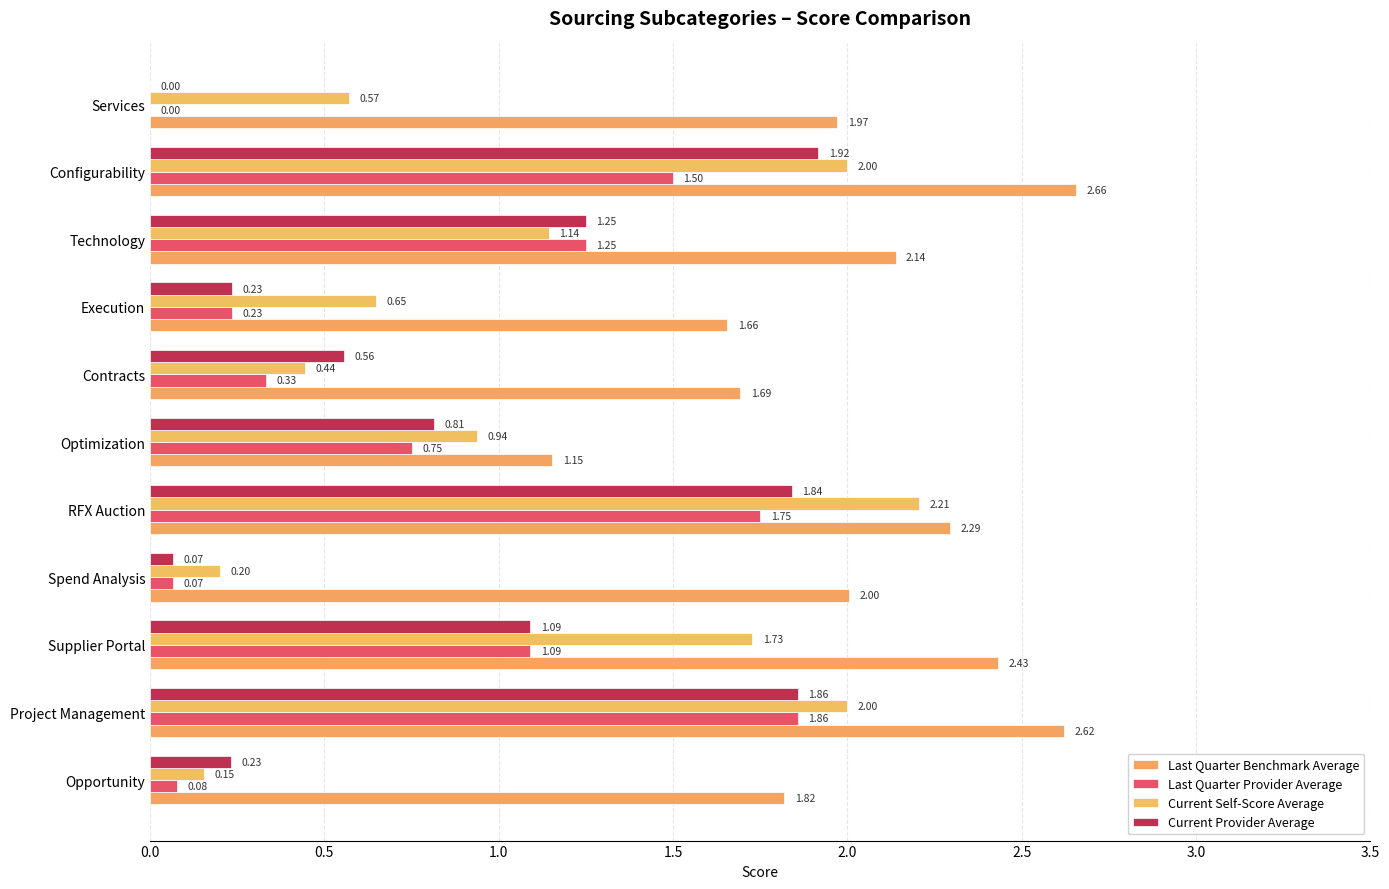

Which series has the largest range (max minus min)?

Current Self-Score Average